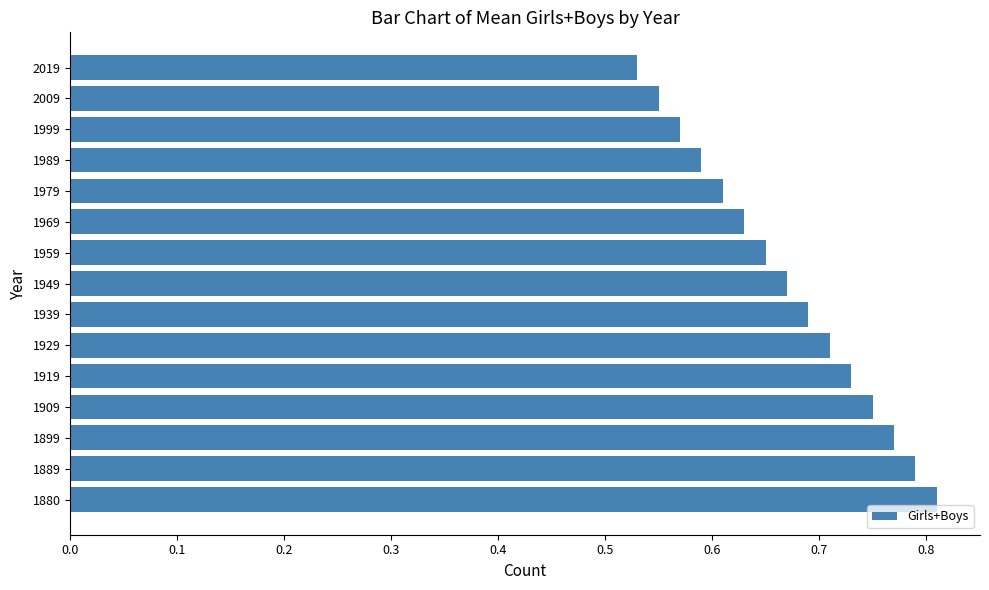

Which category has the lowest value across all series?

2019